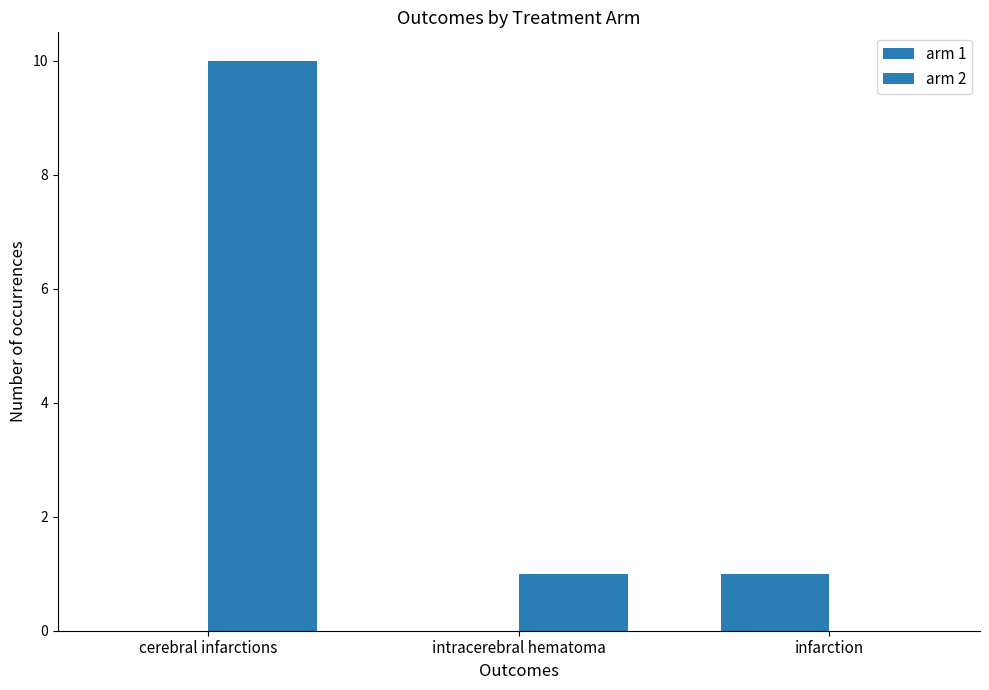

Where does the arm 2 series first go above 1?

cerebral infarctions